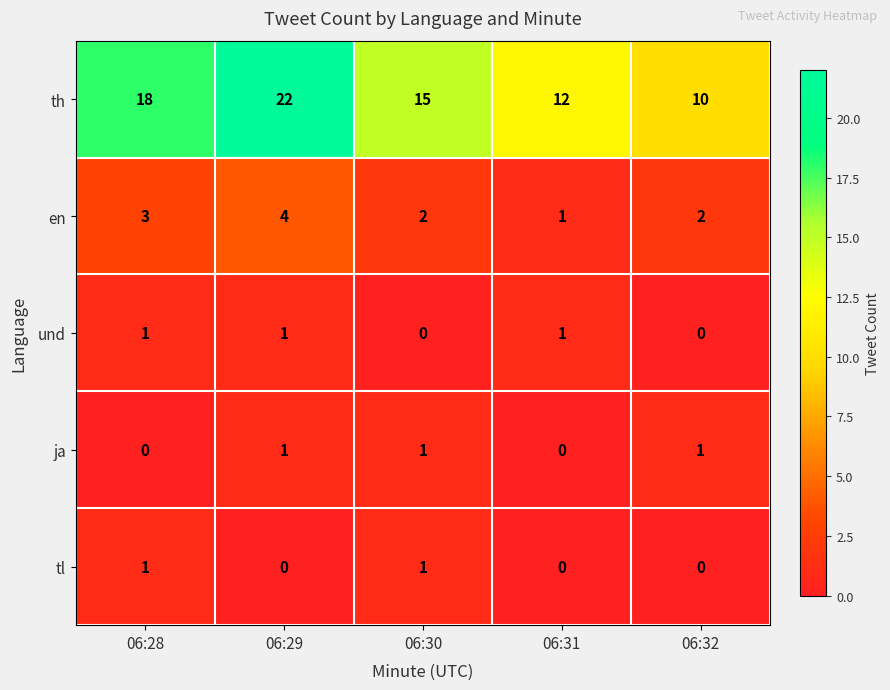

At how many categories does at least one series exceed 8?

5